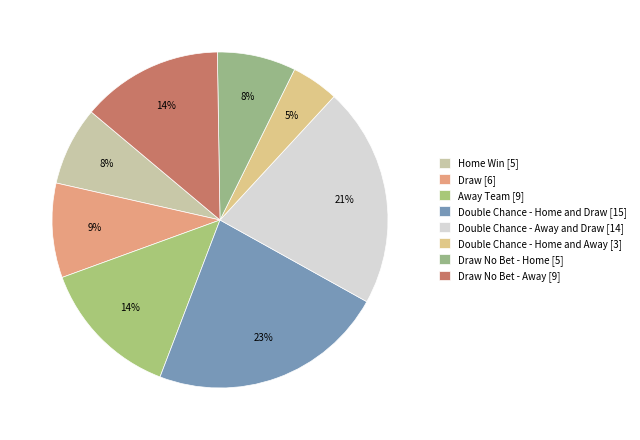

Count the number of slices in the pie.

8